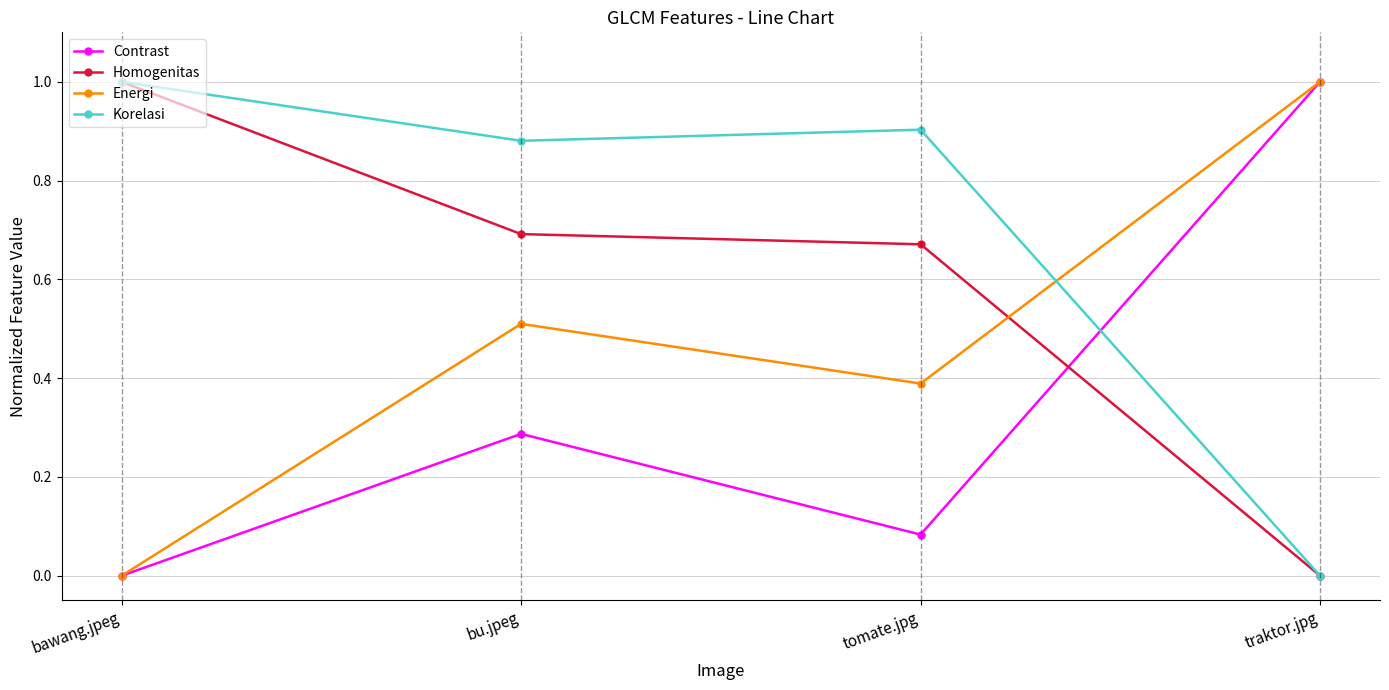

Count the number of categories in the chart.

4